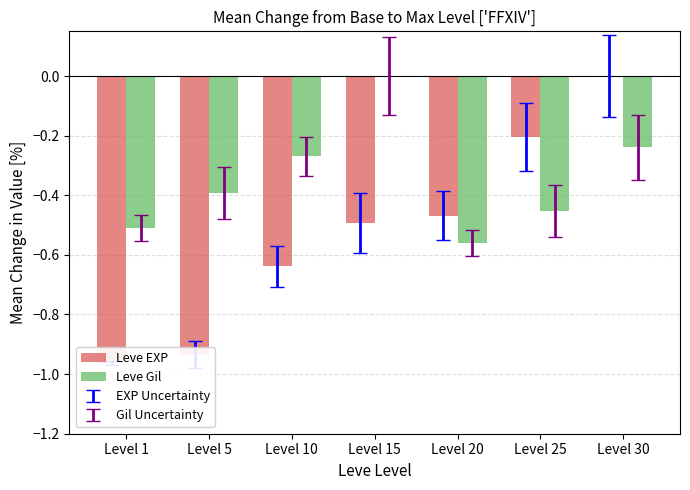

The Leve EXP series shows -1.0 at Level 1. True or false?

True